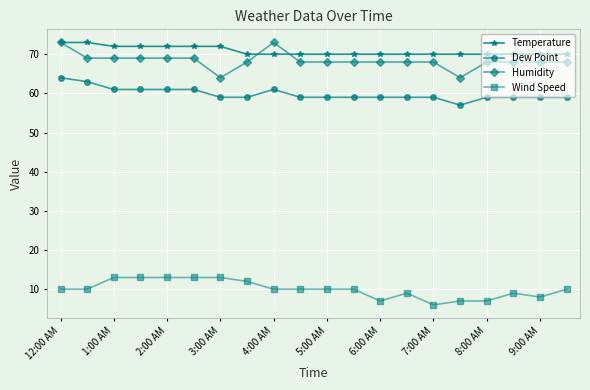

Which series ends up on top after the final intersection of Humidity and Temperature?

Temperature